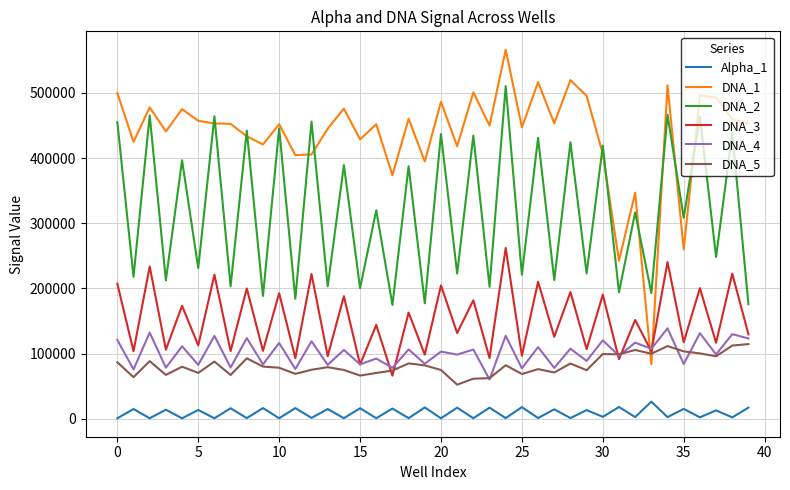

Which series has the largest total across all categories?

DNA_1